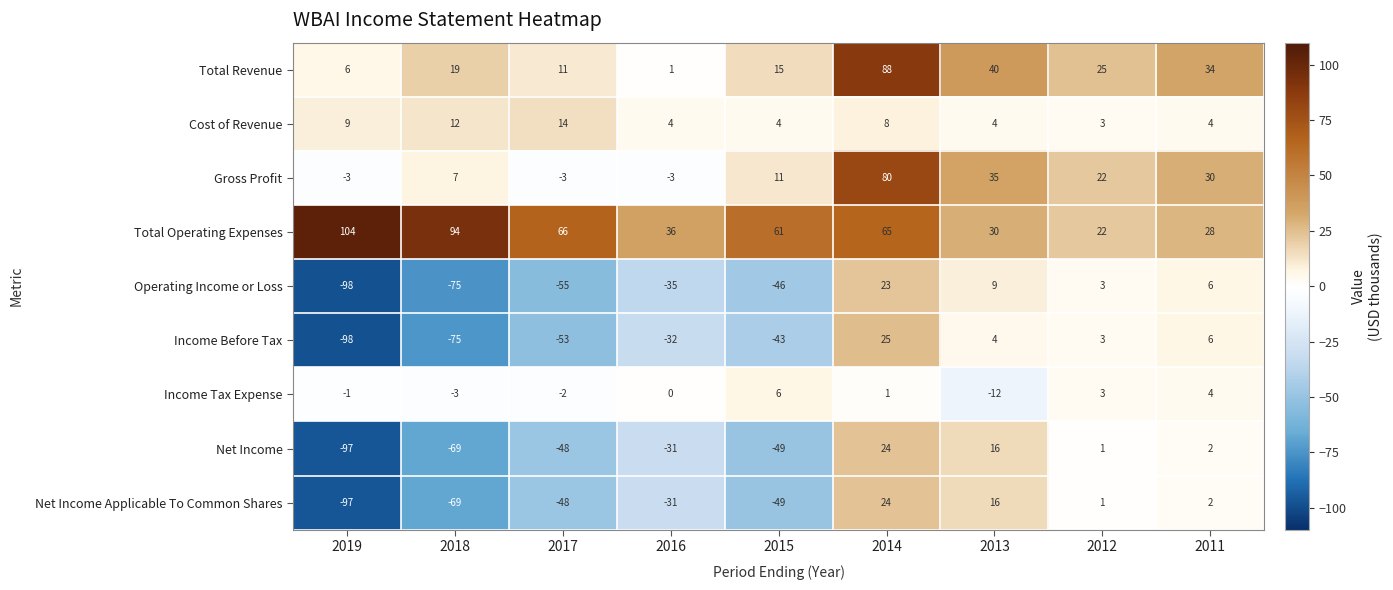

How many distinct data groups are displayed?

9